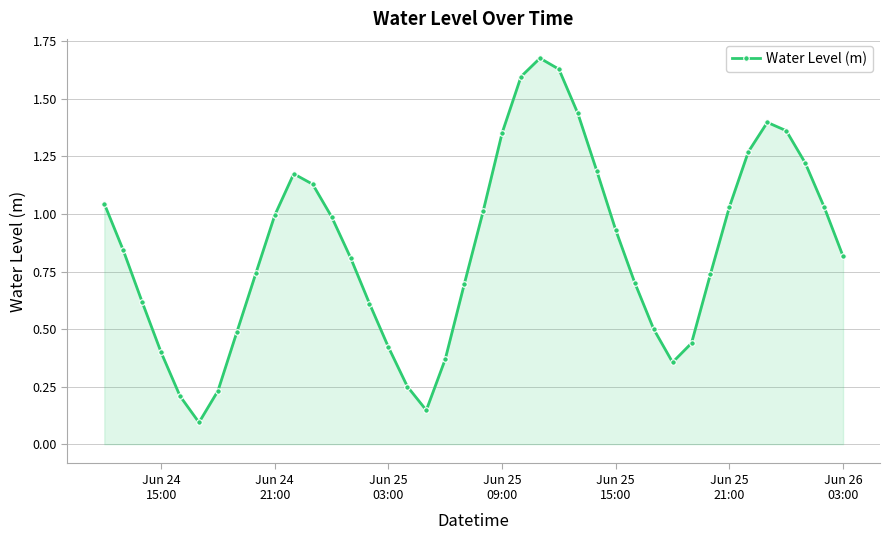

What is the difference between the second highest and minimum values?

1.5